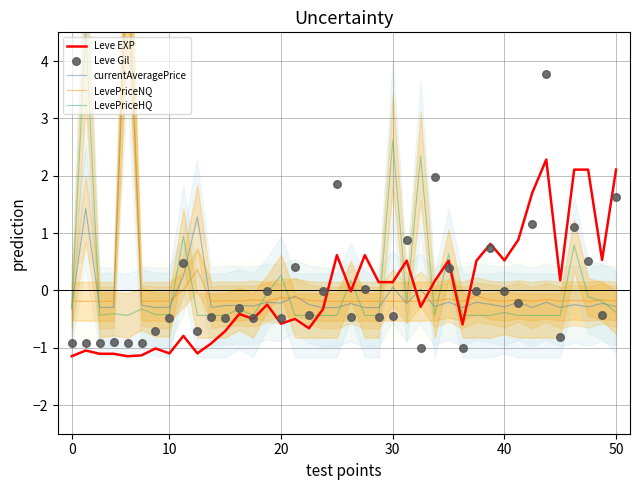

Which series reaches the minimum Y coordinate?

Leve EXP